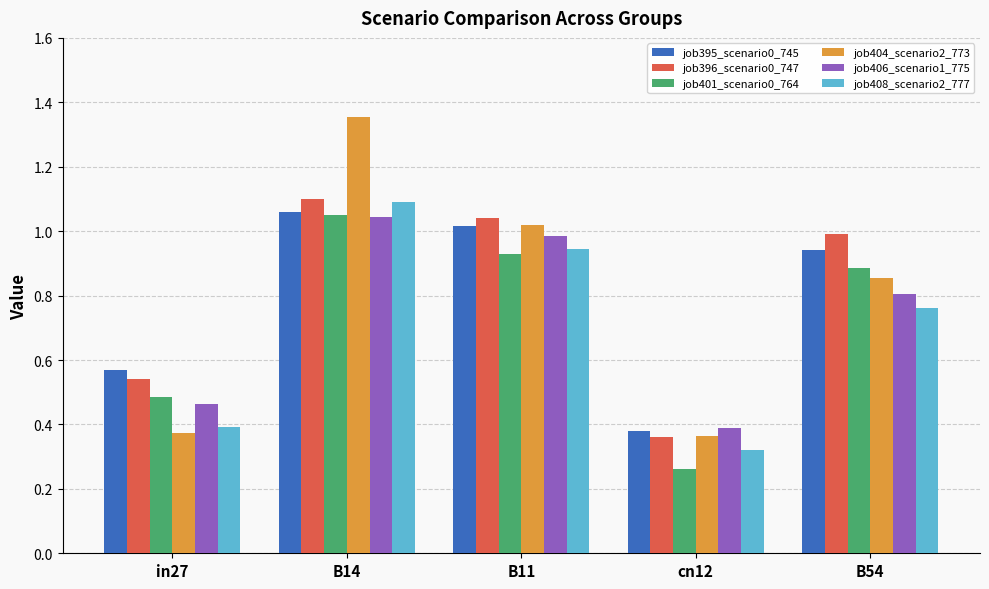

At how many categories does at least one series exceed 0?

5